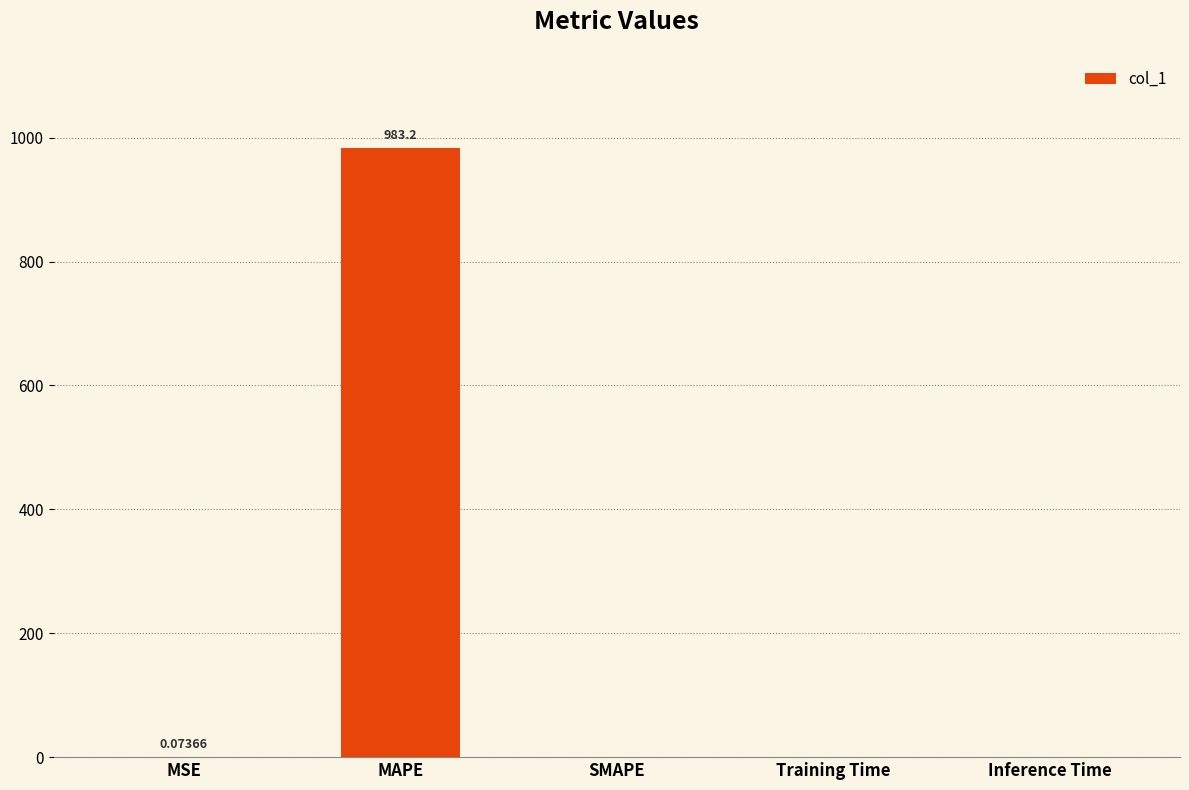

What is the sum of all values?

983.3